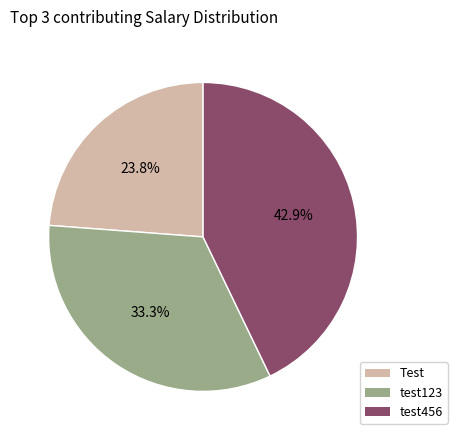

To the nearest percent, what percentage of the pie is test456?

43%